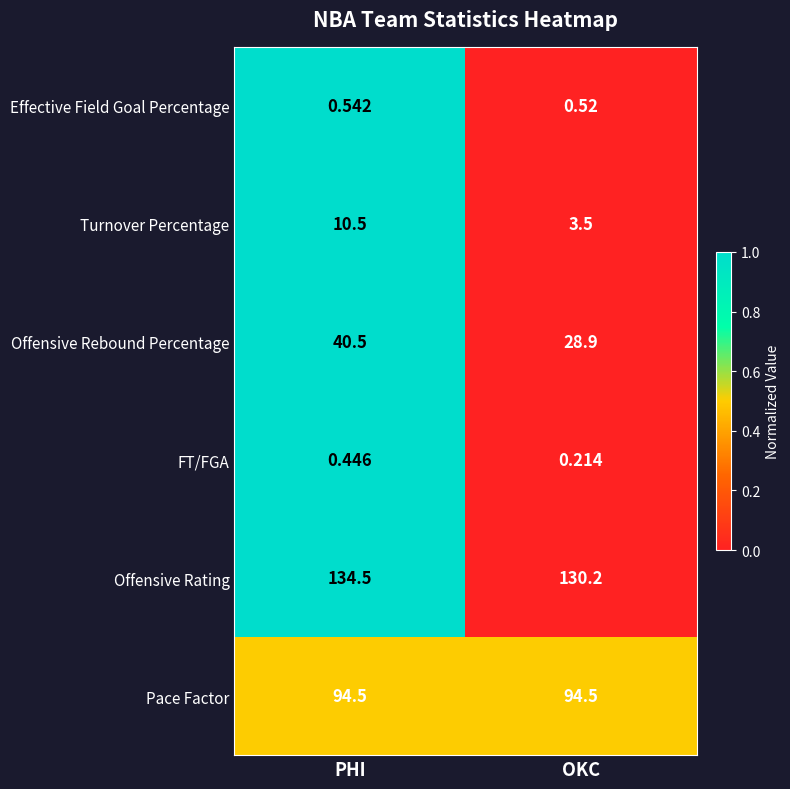

Where does the Turnover Percentage series first go above 10?

PHI